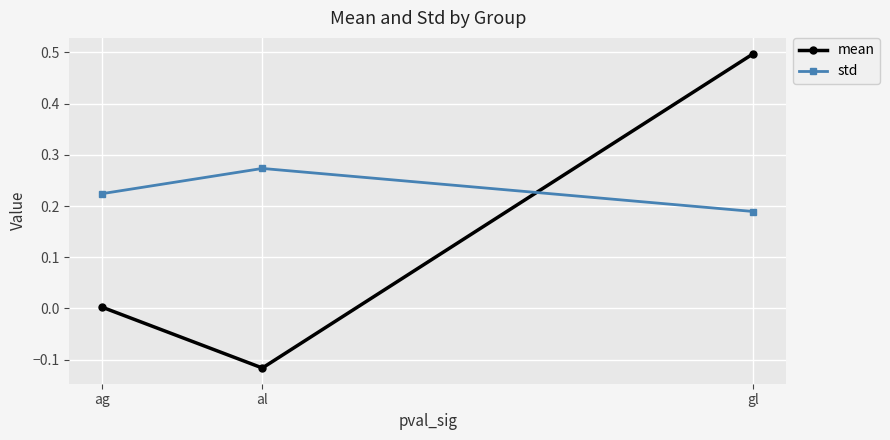

Which label corresponds to the largest value in the chart?

gl